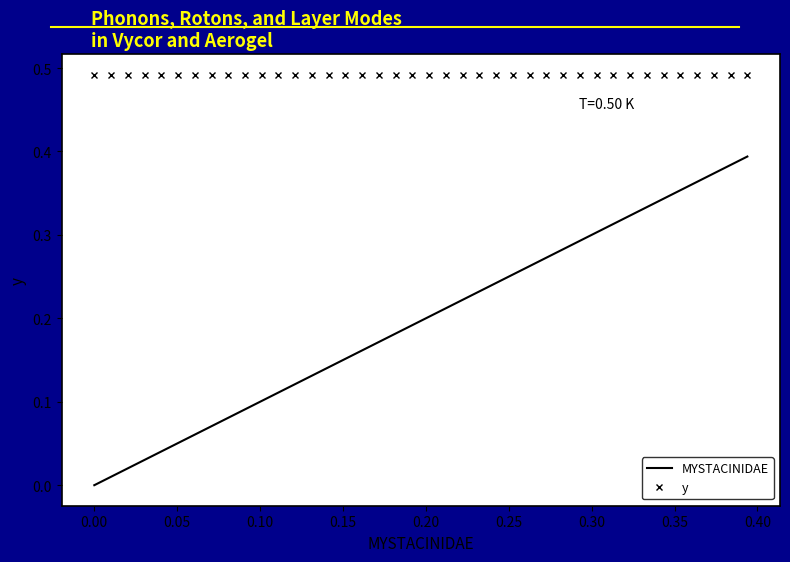

Which series has the largest total across all categories?

y